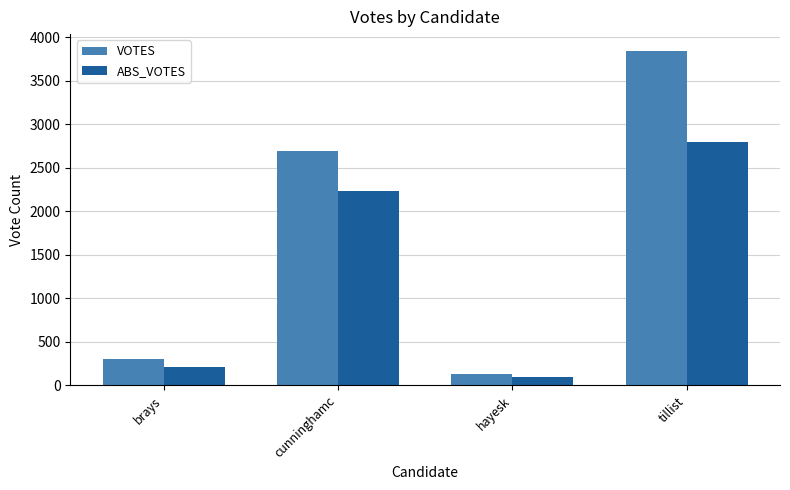

What is the value of the ABS_VOTES bar at the 1st from the left?

208